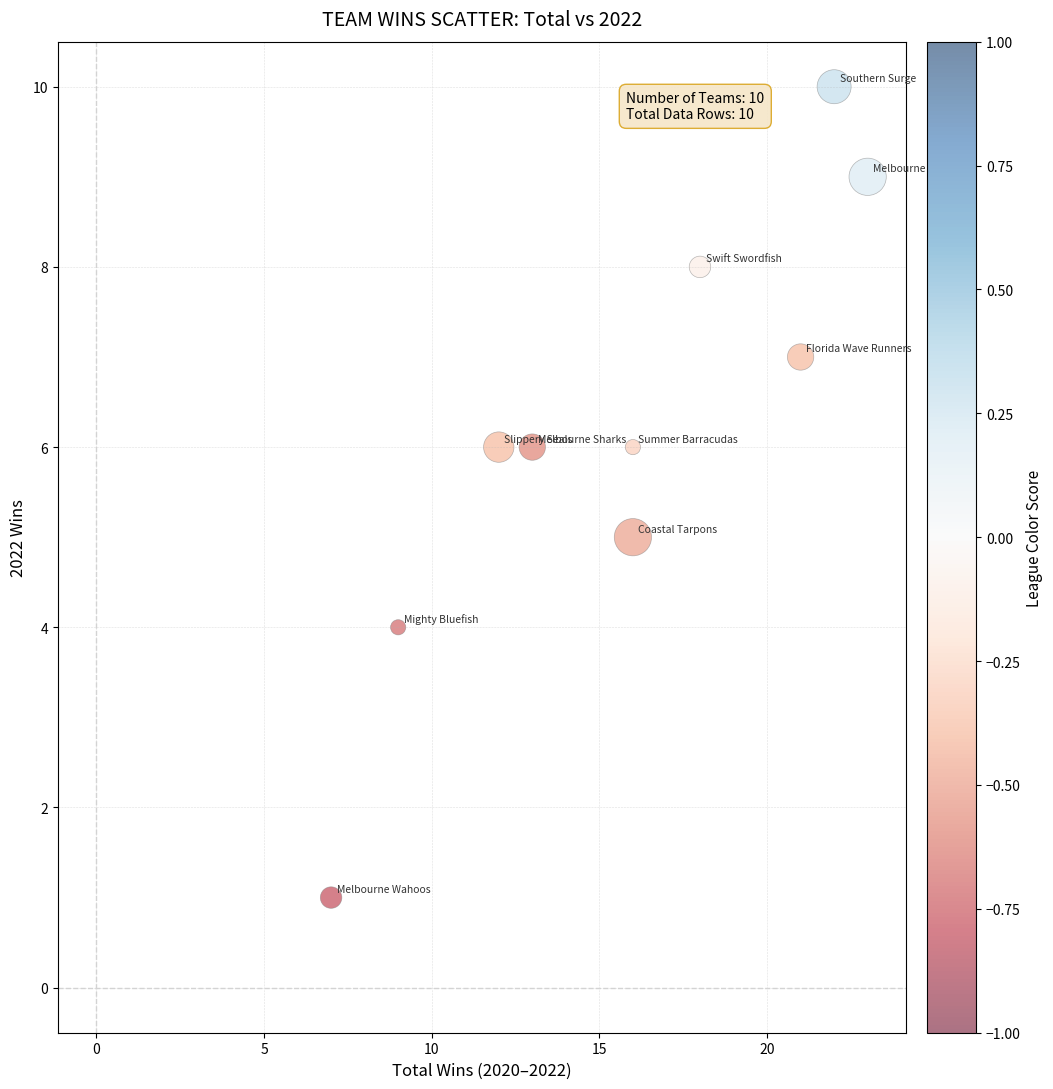

What is the range of X values (max minus min)?

16